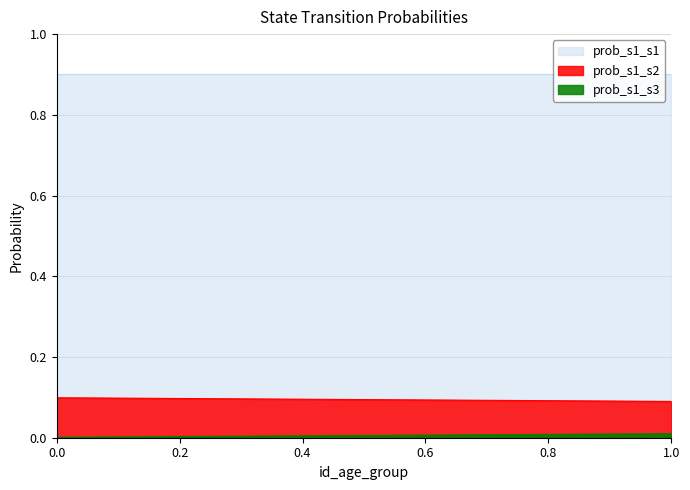

What is the sum of the prob_s1_s1 values at 1 and 0?

1.8